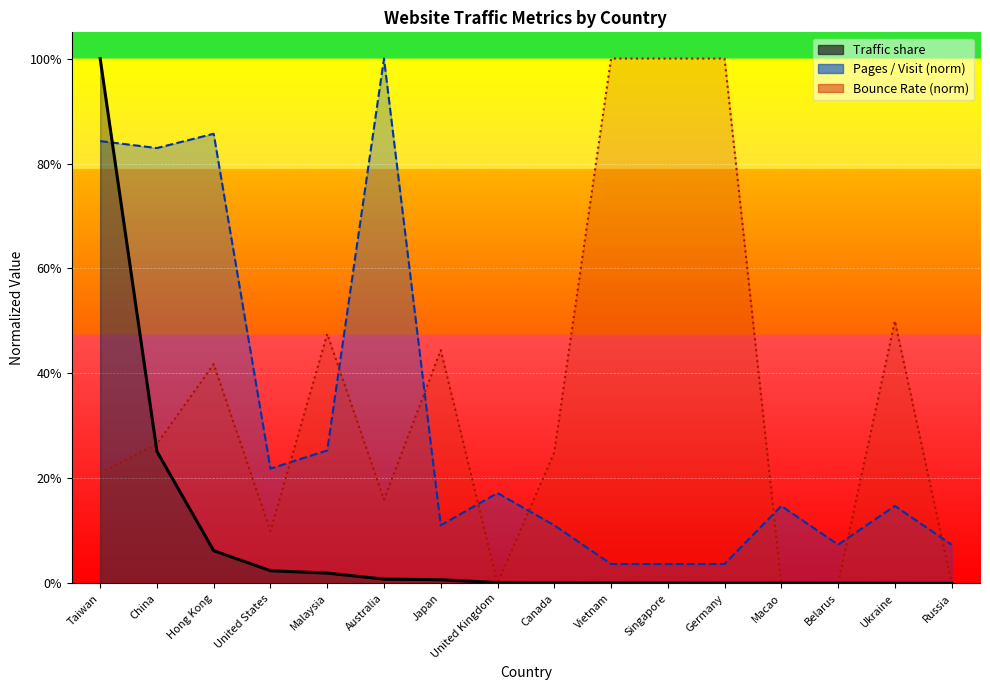

Does the chart display data point markers on the line(s)?

No